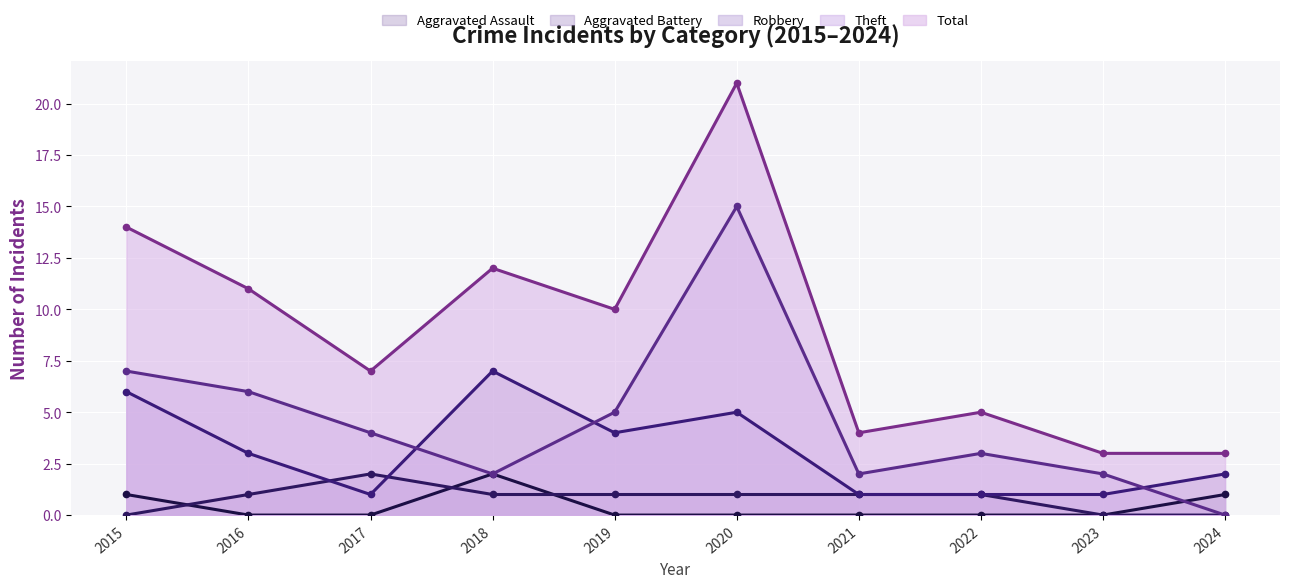

What is the difference between the Theft values at 2022 and 2020?

12